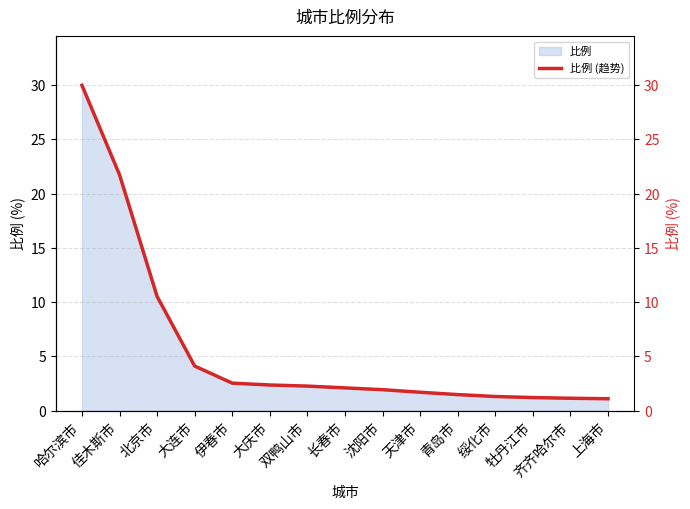

At which label does the data first exceed 2?

哈尔滨市